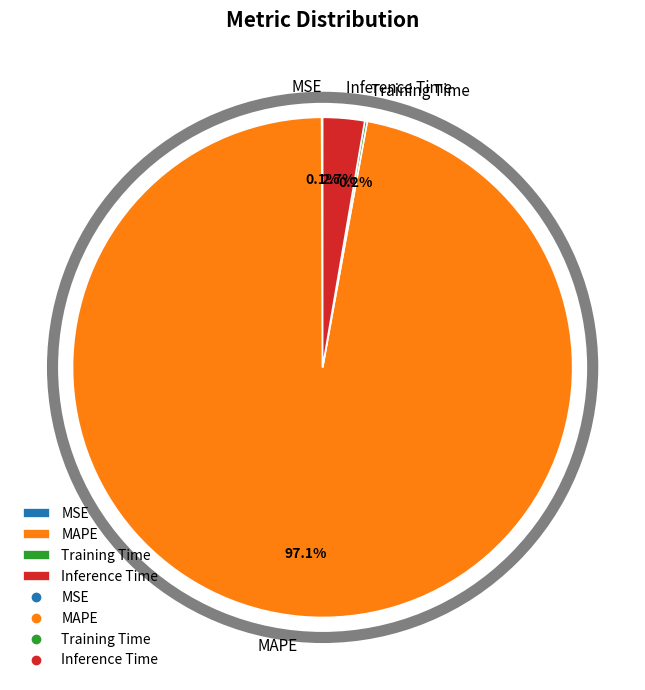

What percentage is the MAPE slice, to the nearest percent?

97%